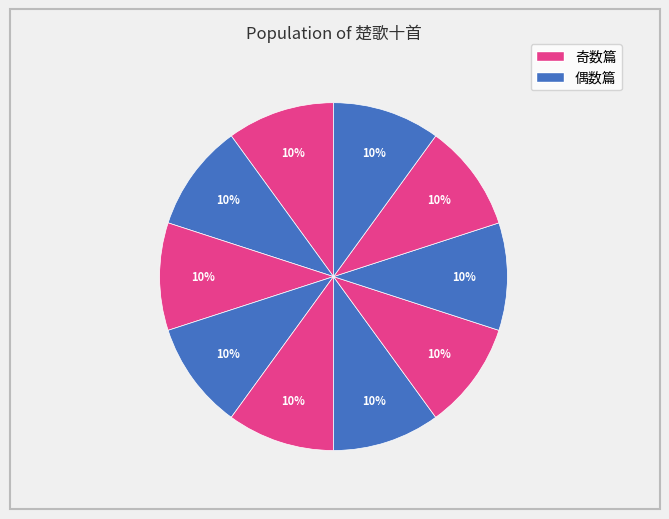

To the nearest percent, what is the average slice percentage?

10%